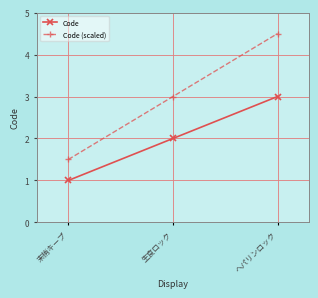

True or false: Code (scaled) has a value of 0.3 at 末梢キープ.

False